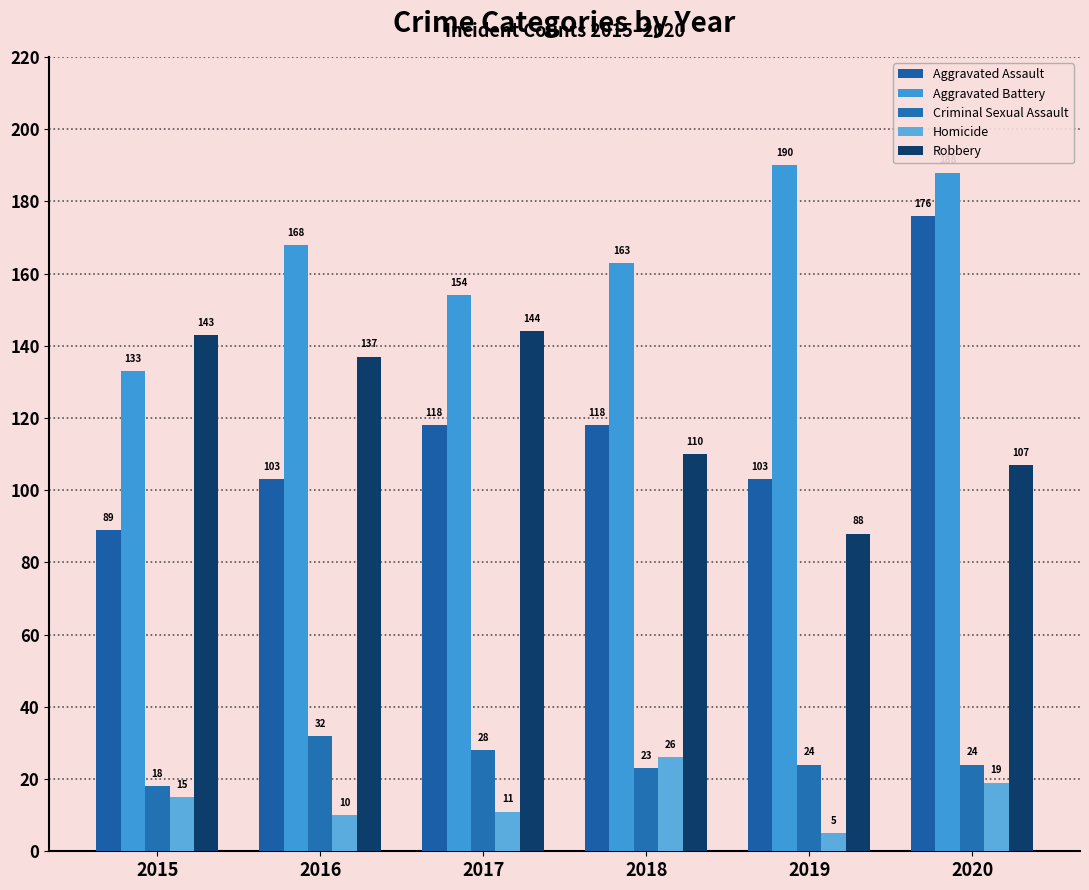

What is the spread (max minus min) of values at 2015?

128